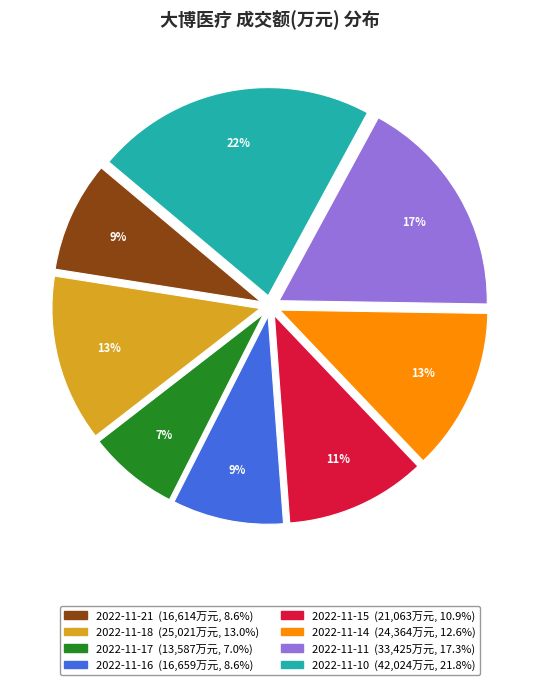

Which slice is the largest?

2022-11-10